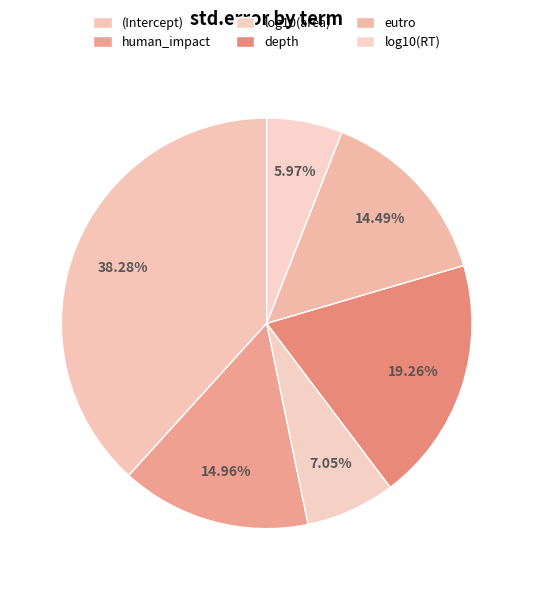

Count the number of slices in the pie.

6